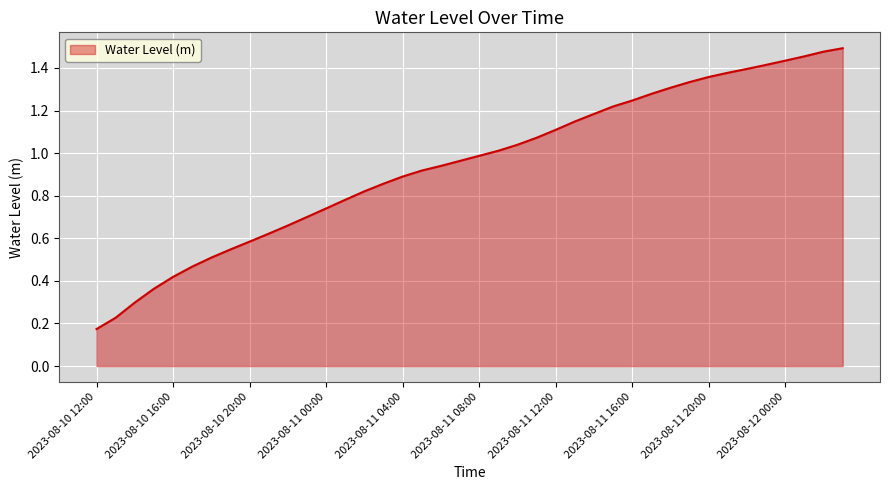

What is the difference between the maximum and minimum values?

1.3